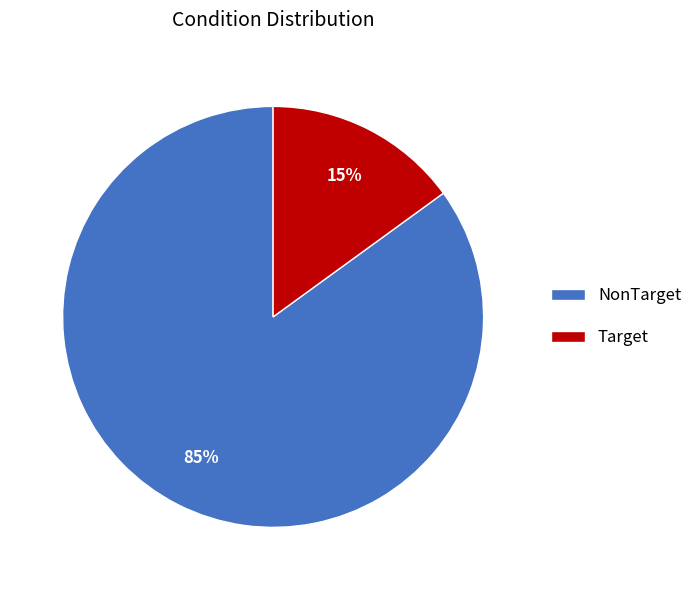

Which slice is the largest?

NonTarget